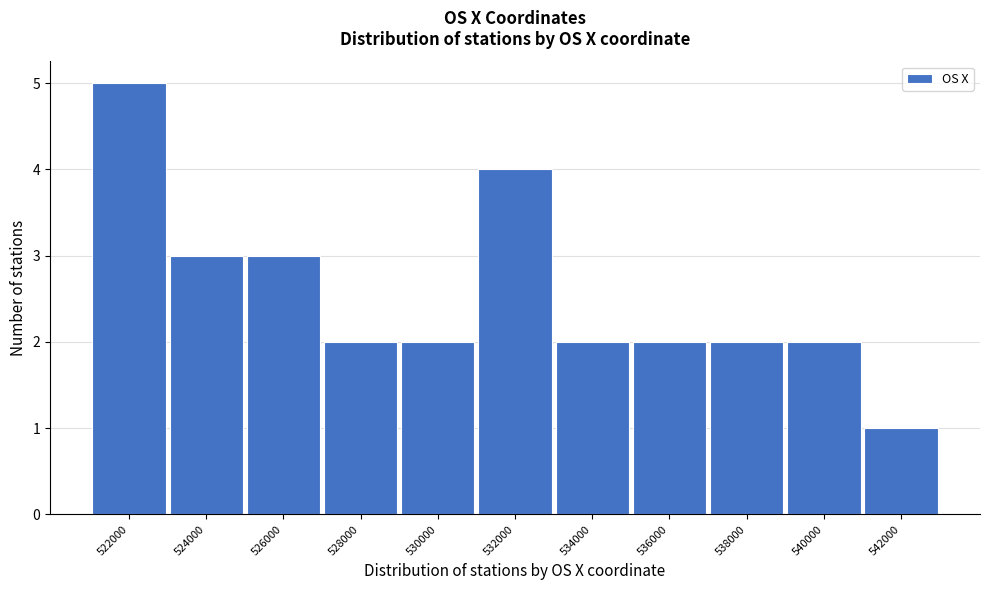

Reading right to left, extract all data points from this chart.

542000=1	540000=2	538000=2	536000=2	534000=2	532000=4	530000=2	528000=2	526000=3	524000=3	522000=5